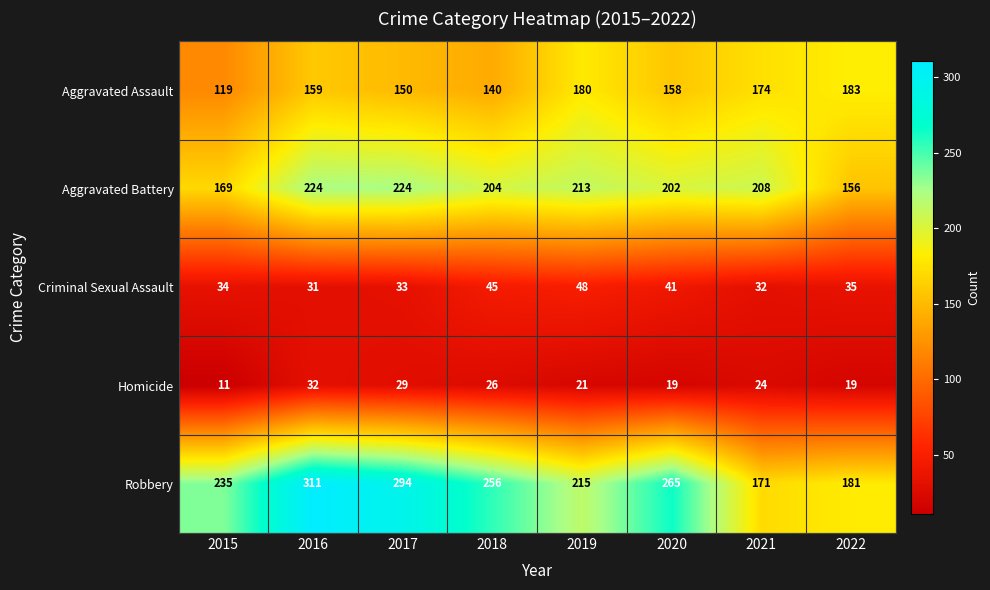

At which category is the sum across all series the highest?

2016